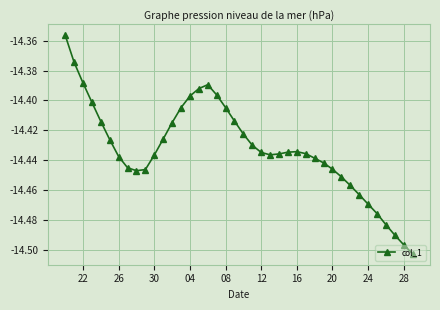

Is this an area chart (filled region under the line)?

No